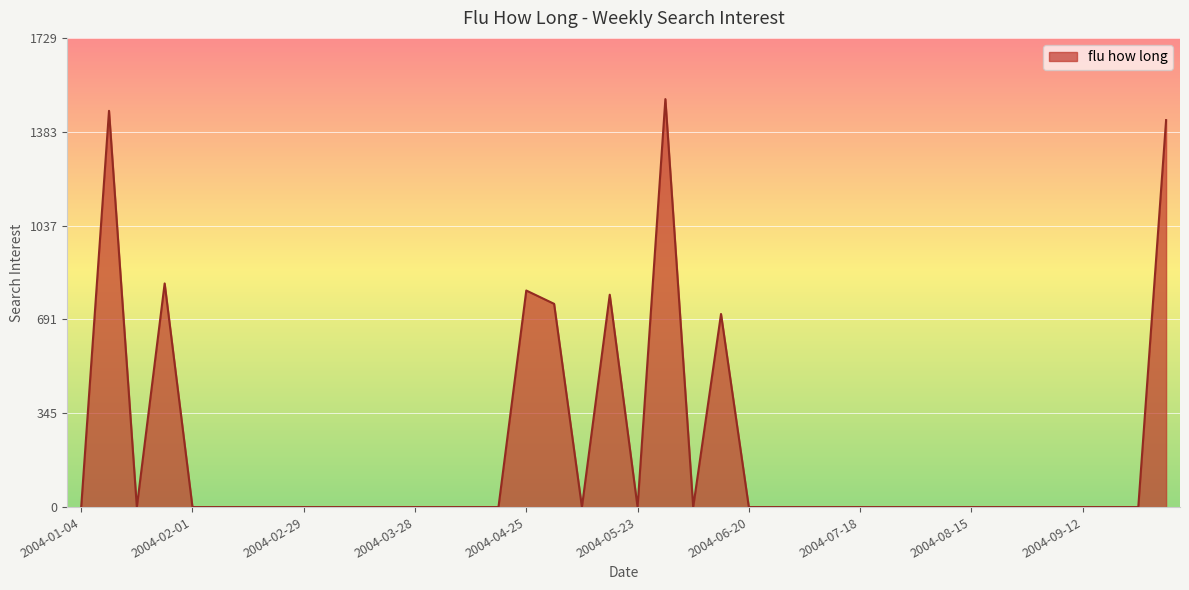

What is the maximum value shown in the chart?

1503.6